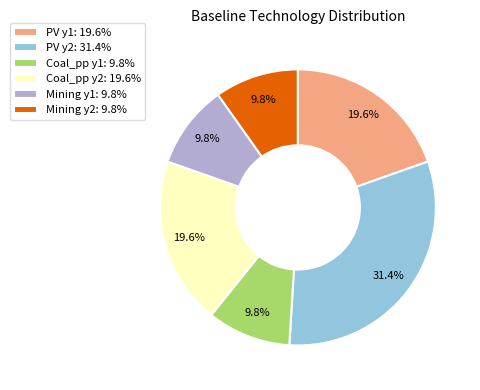

Approximately how many times larger is the value at PV y2 compared to PV y1?

1.6